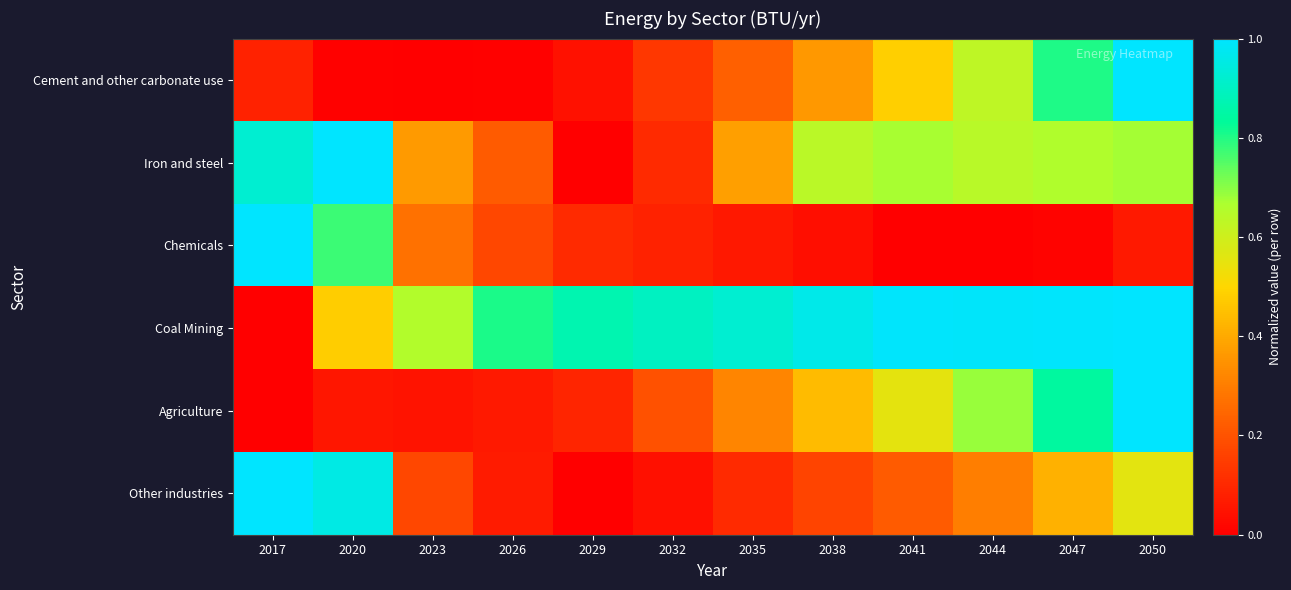

At 2038, list the series in order from smallest to largest.

Chemicals, Other industries, Cement and other carbonate use, Agriculture, Iron and steel, Coal Mining